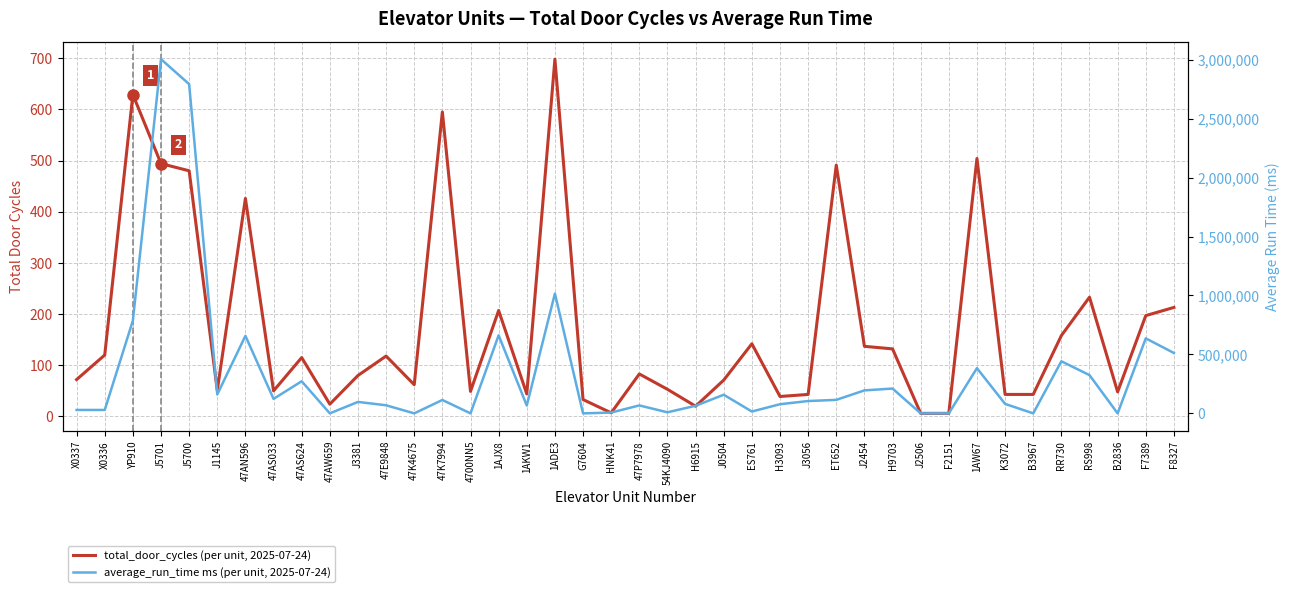

What is the difference between the second highest and minimum values in the average_run_time series?

2793200